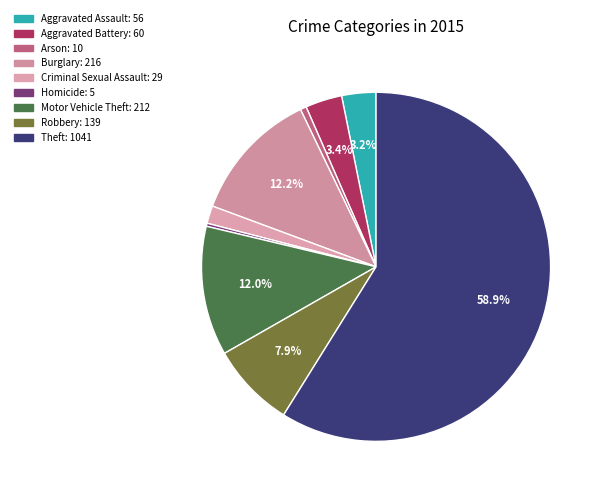

Does Theft represent more than half of the total?

Yes